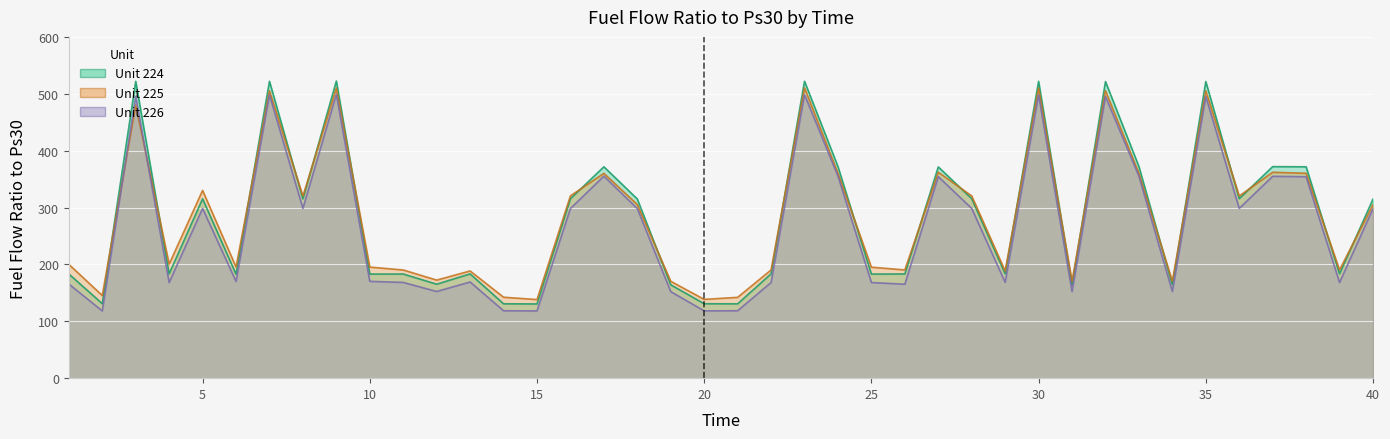

What value does the Unit 225 series have at 22?

190.3